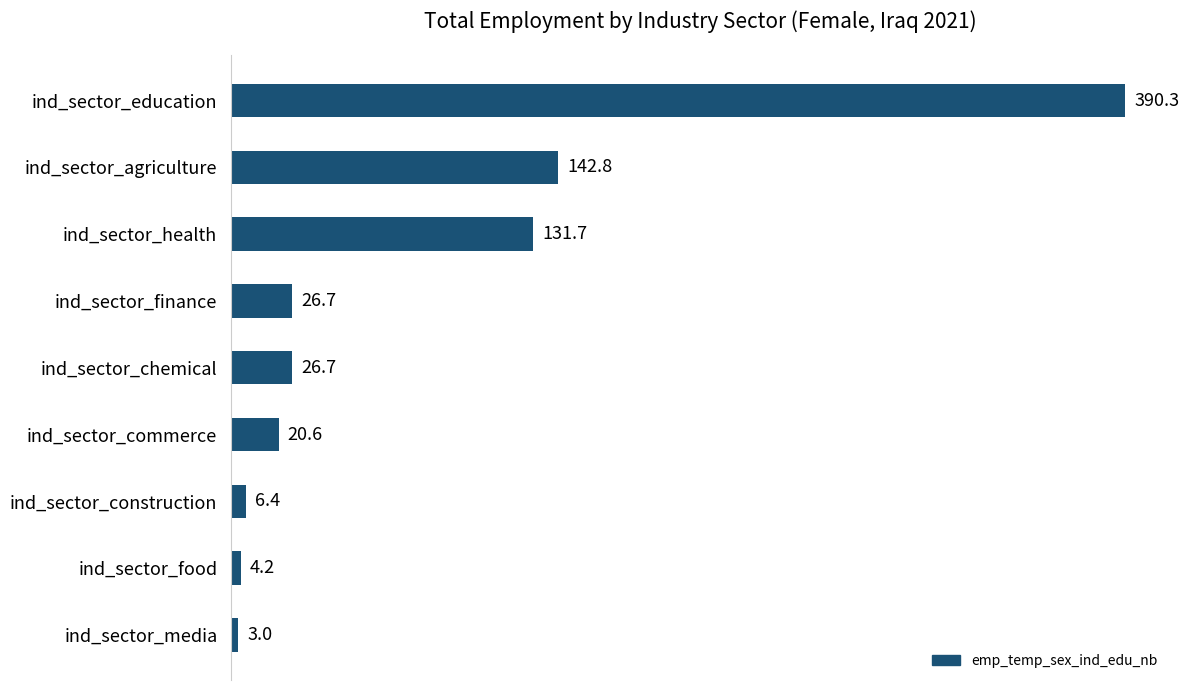

Between ind_sector_health and ind_sector_media, which is larger?

ind_sector_health